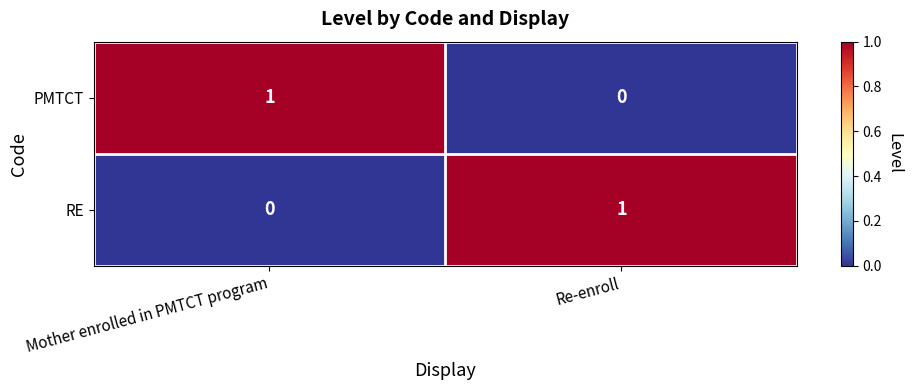

True or false: RE has a value of 1 at Re-enroll.

True